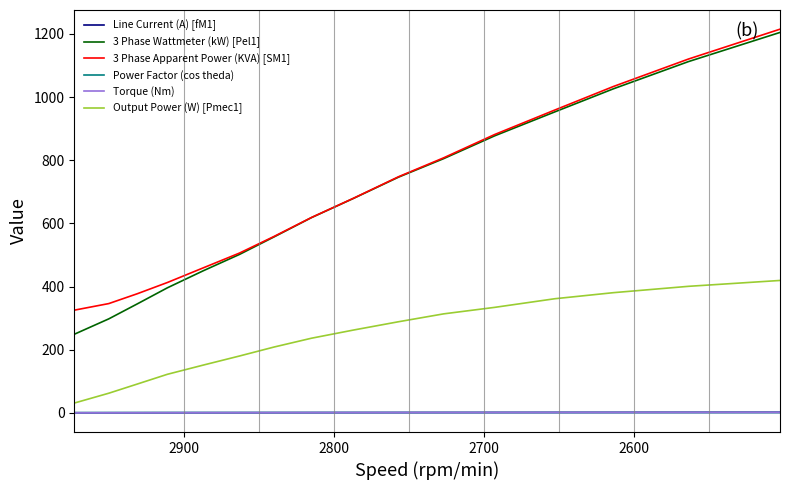

Reading left to right, extract all data points from this chart.

Line Current (A) [fM1]: 0.5	0.5	0.5	0.6	0.7	0.7	0.8	0.9	1.0	1.1	1.2	1.3	1.4	1.5	1.7	1.8
3 Phase Wattmeter (kW) [Pel1]: 249.0	297.8	345.3	396.1	450.3	501.8	557.2	618.5	679.4	746.7	805.2	877.5	953.2	1026.3	1112.5	1204.9
3 Phase Apparent Power (KVA) [SM1]: 325.3	346.2	377.4	412.9	459.5	506.1	558.7	618.9	679.9	748.0	807.8	881.7	959.1	1033.6	1120.6	1215.2
Power Factor (cos theda): 0.8	0.9	0.9	1.0	1.0	1.0	1.0	1.0	1.0	1.0	1.0	1.0	1.0	1.0	1.0	1.0
Torque (Nm): 0.1	0.2	0.3	0.4	0.5	0.6	0.7	0.8	0.9	1.0	1.1	1.2	1.3	1.4	1.5	1.6
Output Power (W) [Pmec1]: 31.1	62.3	91.4	122.2	151.5	180.1	208.5	236.5	262.4	288.7	313.6	334.2	361.5	380.7	400.8	419.4